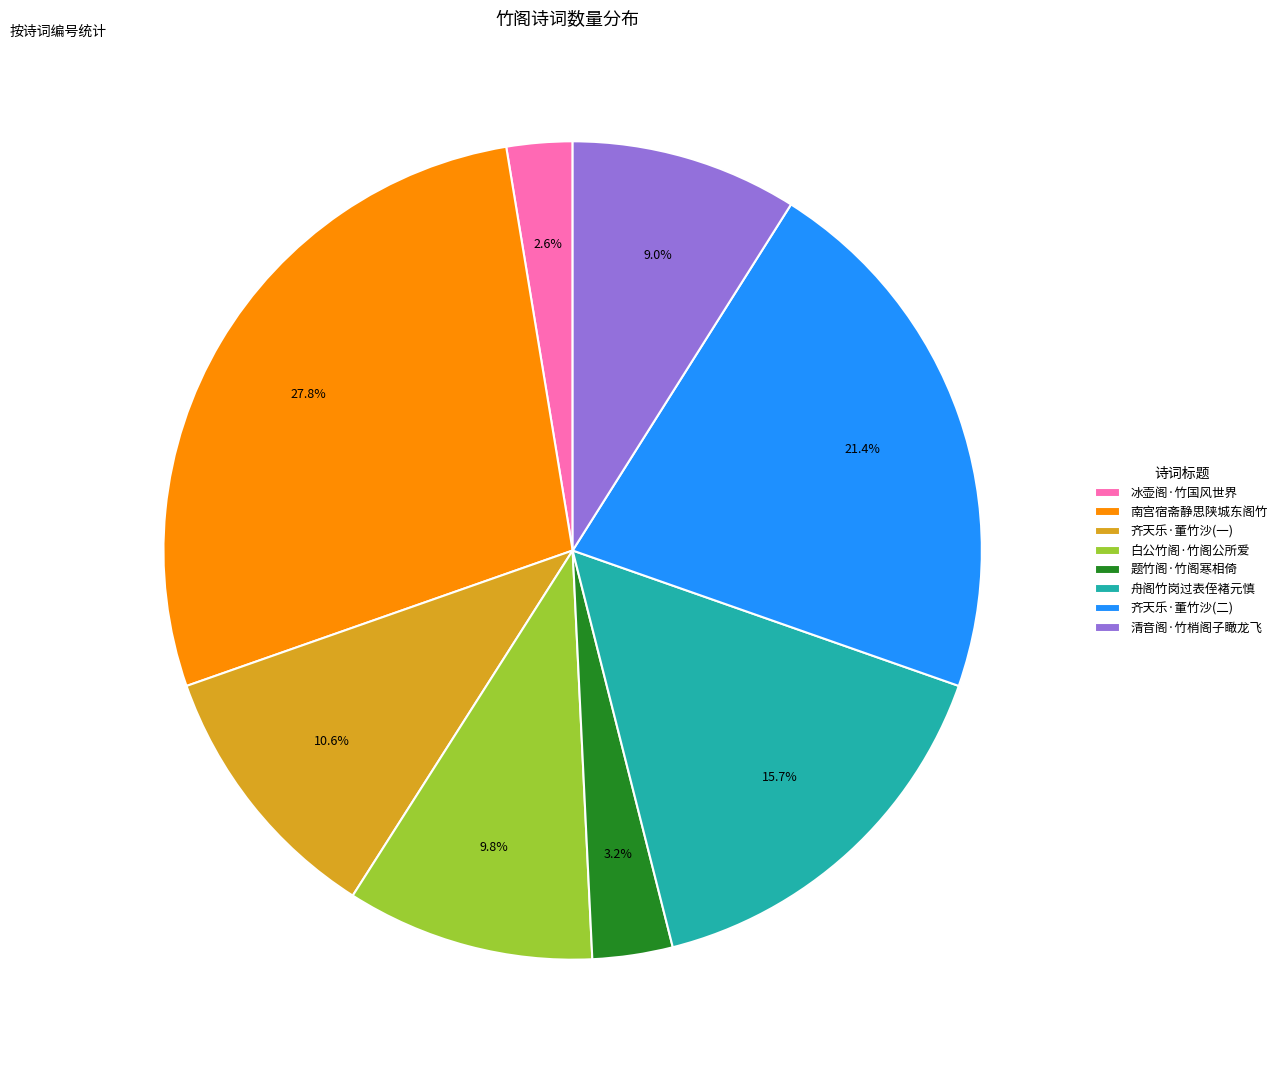

What portion of the pie excludes 题竹阁·竹阁寒相倚?

96.8%